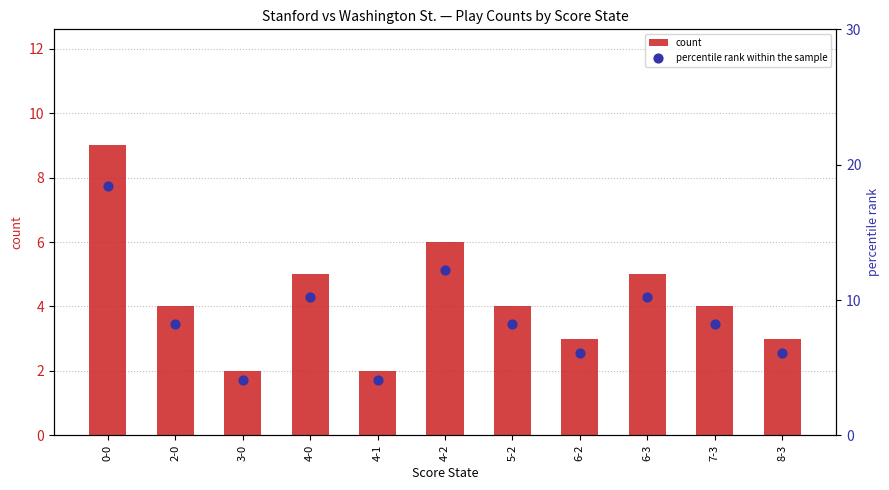

Which series reaches the maximum Y coordinate?

percentile rank within the sample